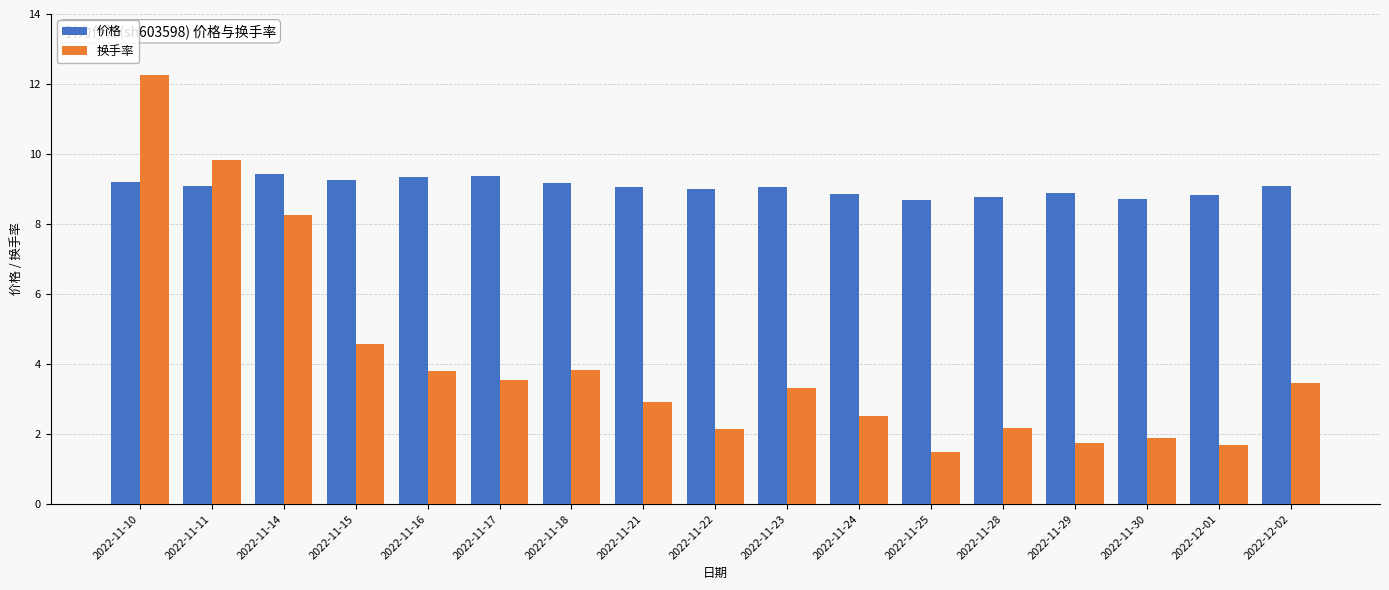

What is the average value of the 换手率 series?

4.1